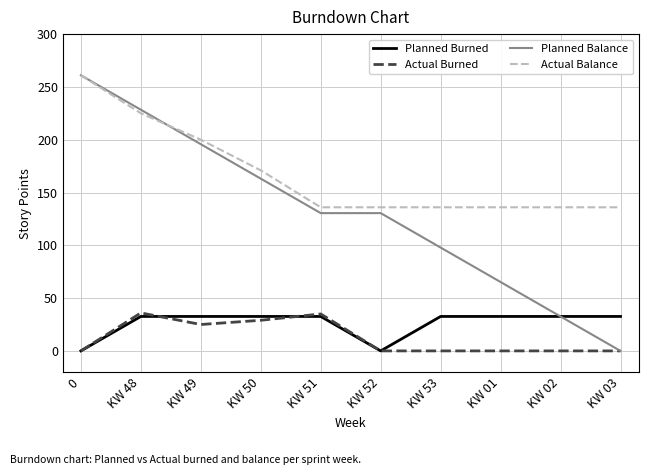

Count the number of categories in the chart.

10